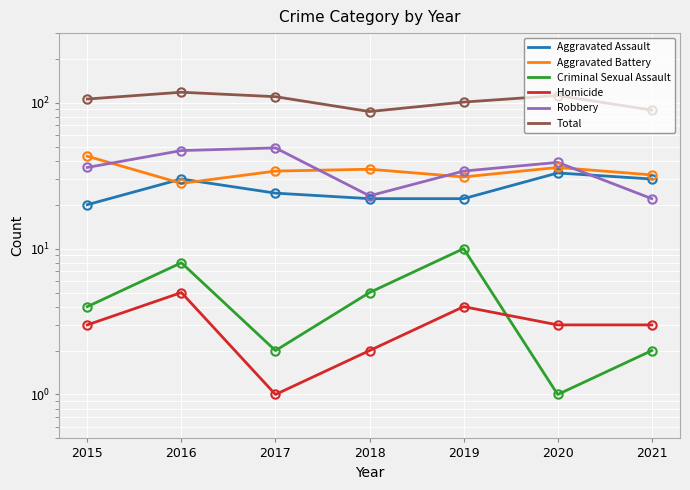

At how many categories does at least one series exceed 115?

1